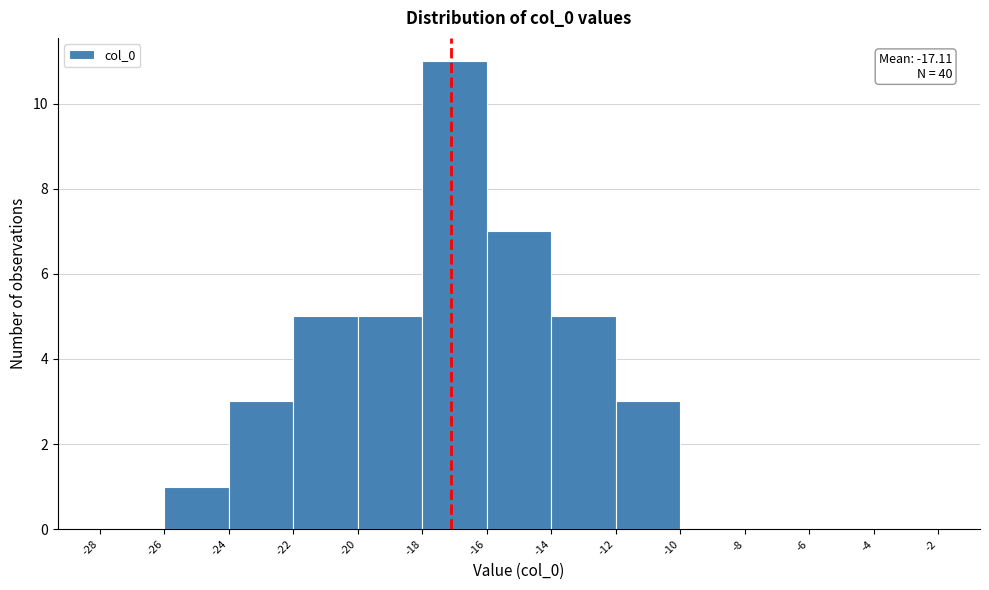

Over which range of the x-axis is the bar tallest?

-18 to -16